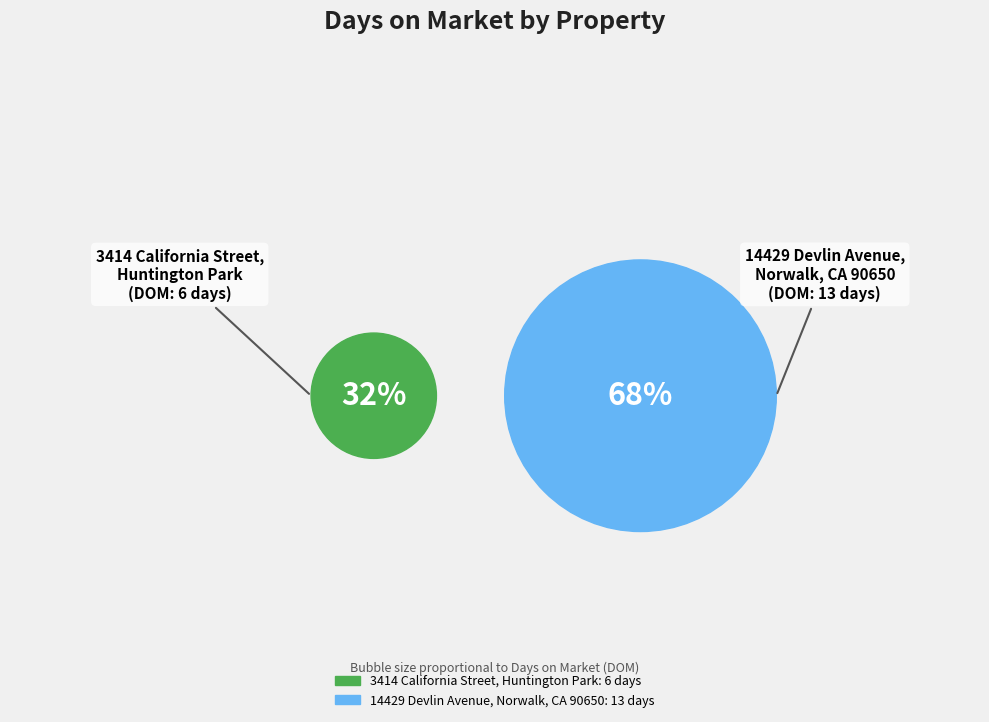

What is the change in value from 3414 California Street,
Huntington Park to 14429 Devlin Avenue,
Norwalk, CA 90650?

+7